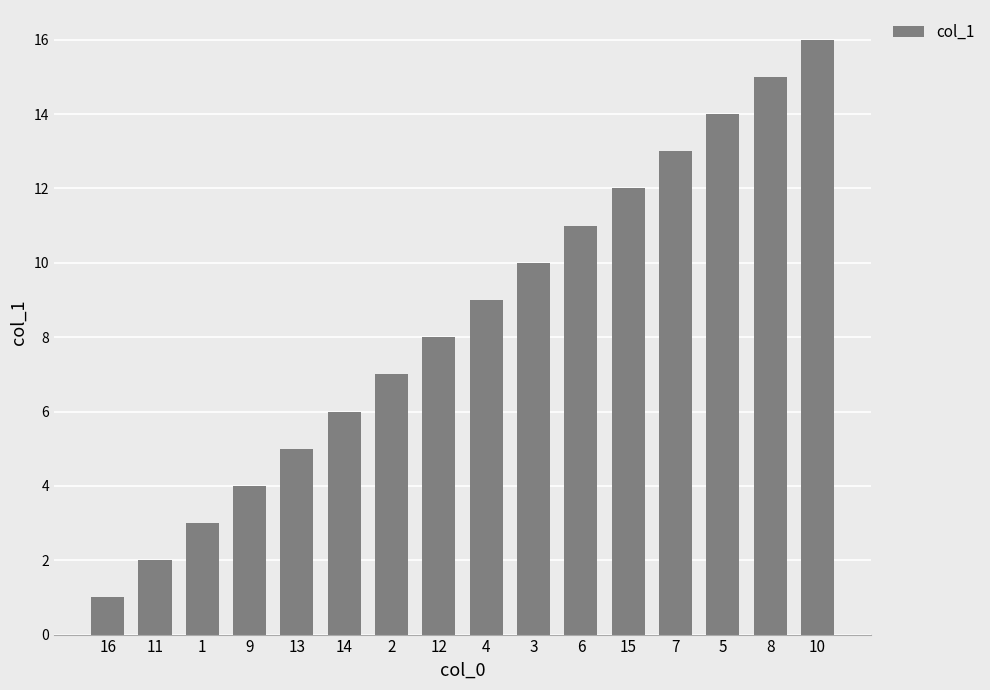

The value at 14 is 6. True or false?

True